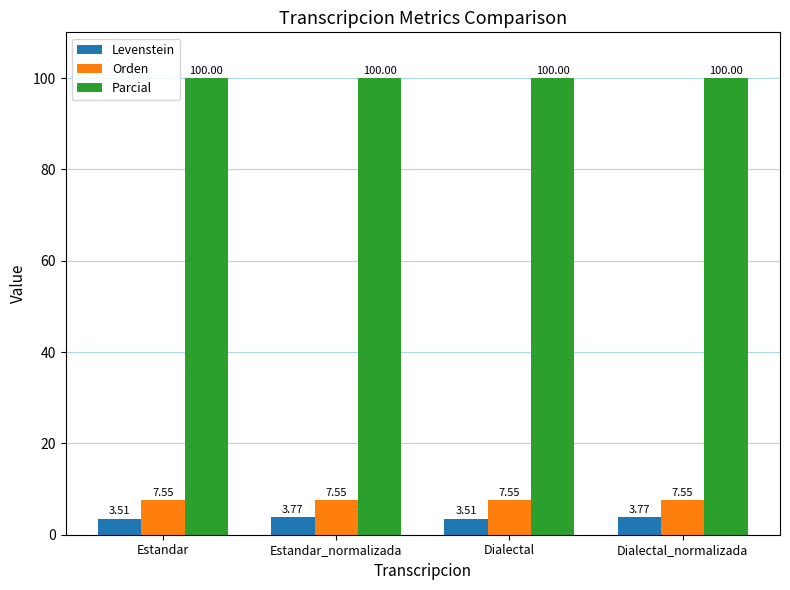

What is the minimum value for Levenstein?

3.5